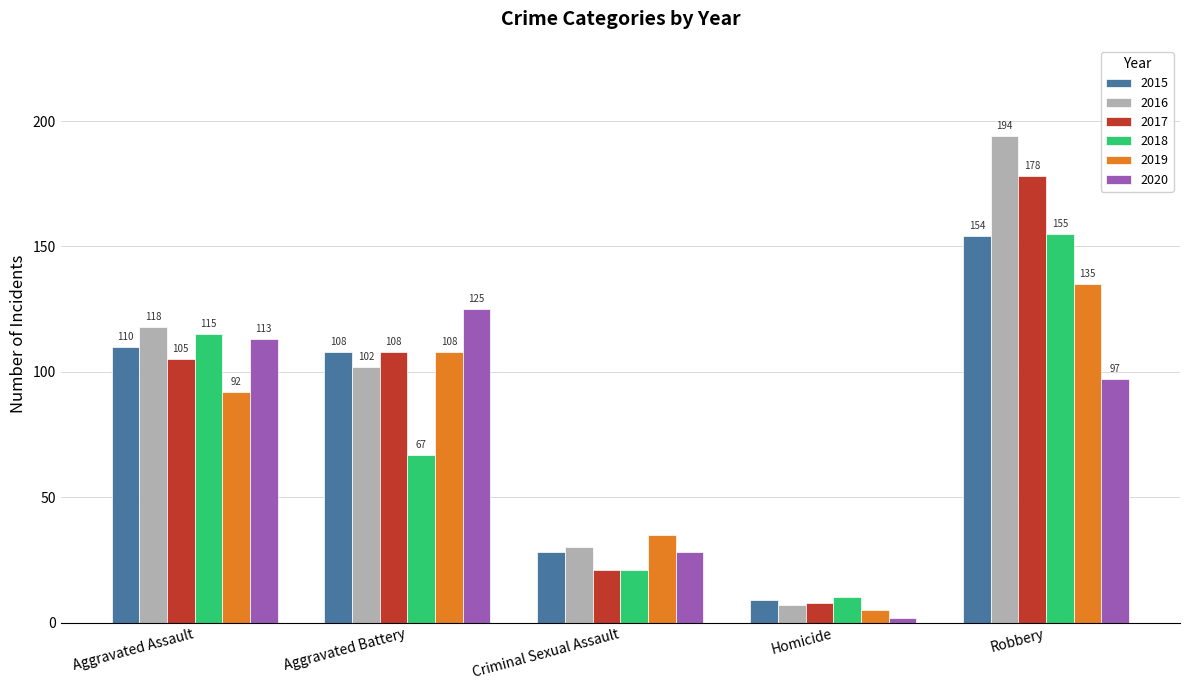

At which category does the chart reach its minimum across all series?

Homicide